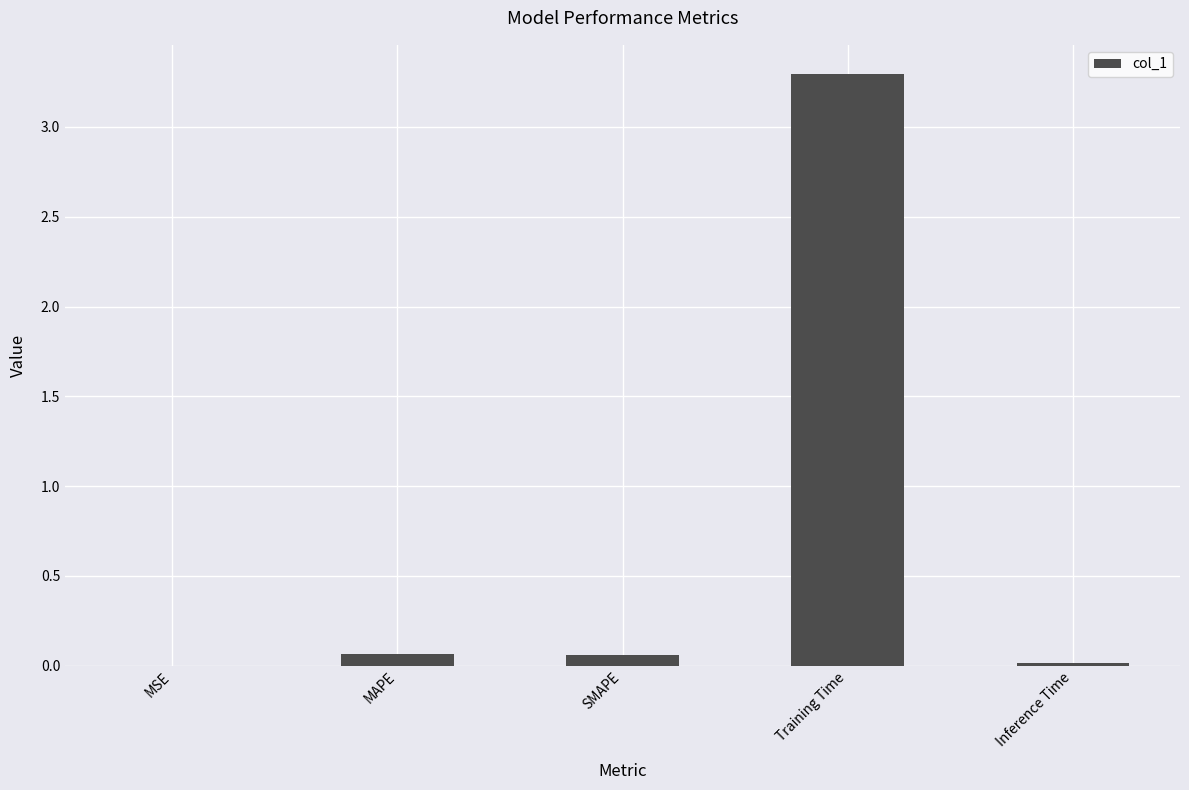

The value at MSE is 0.0. True or false?

True